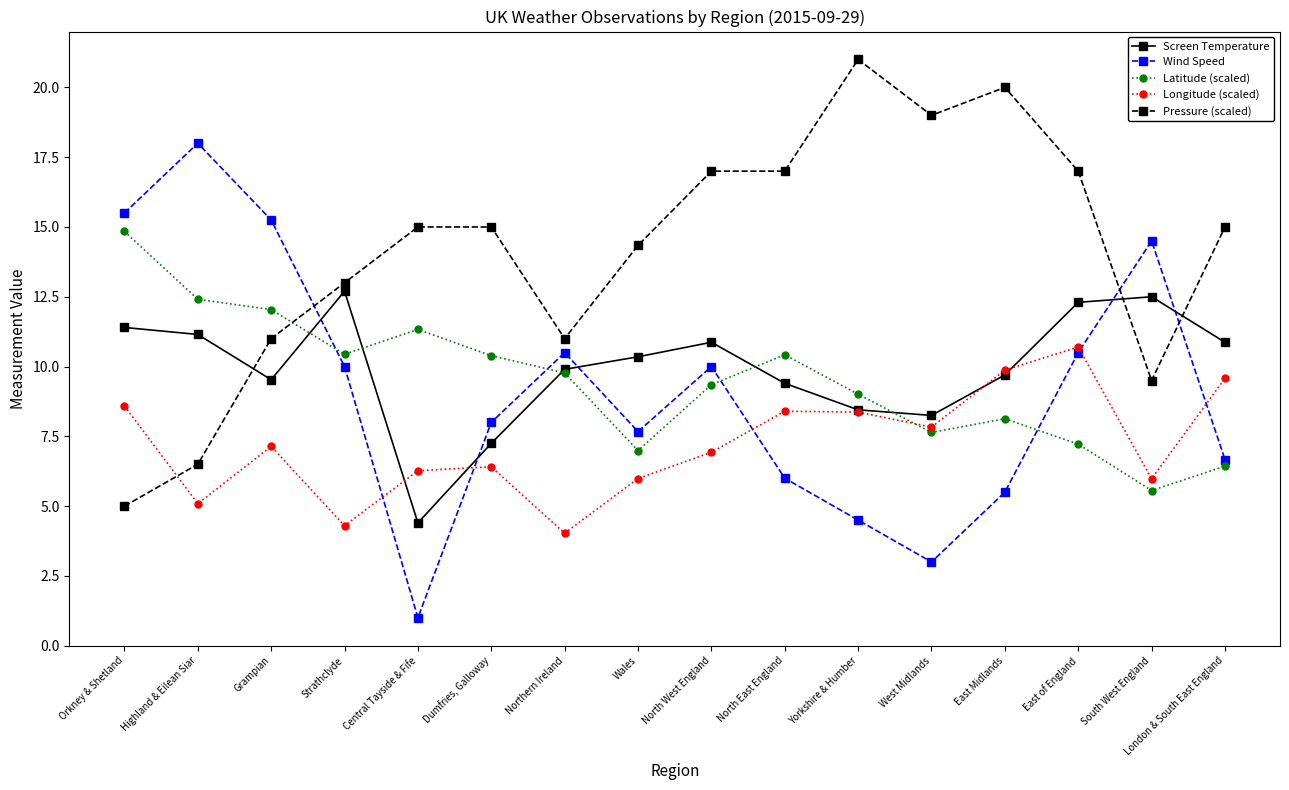

List the series in order of their peak value, lowest first.

Longitude (scaled), Screen Temperature, Latitude (scaled), Wind Speed, Pressure (scaled)